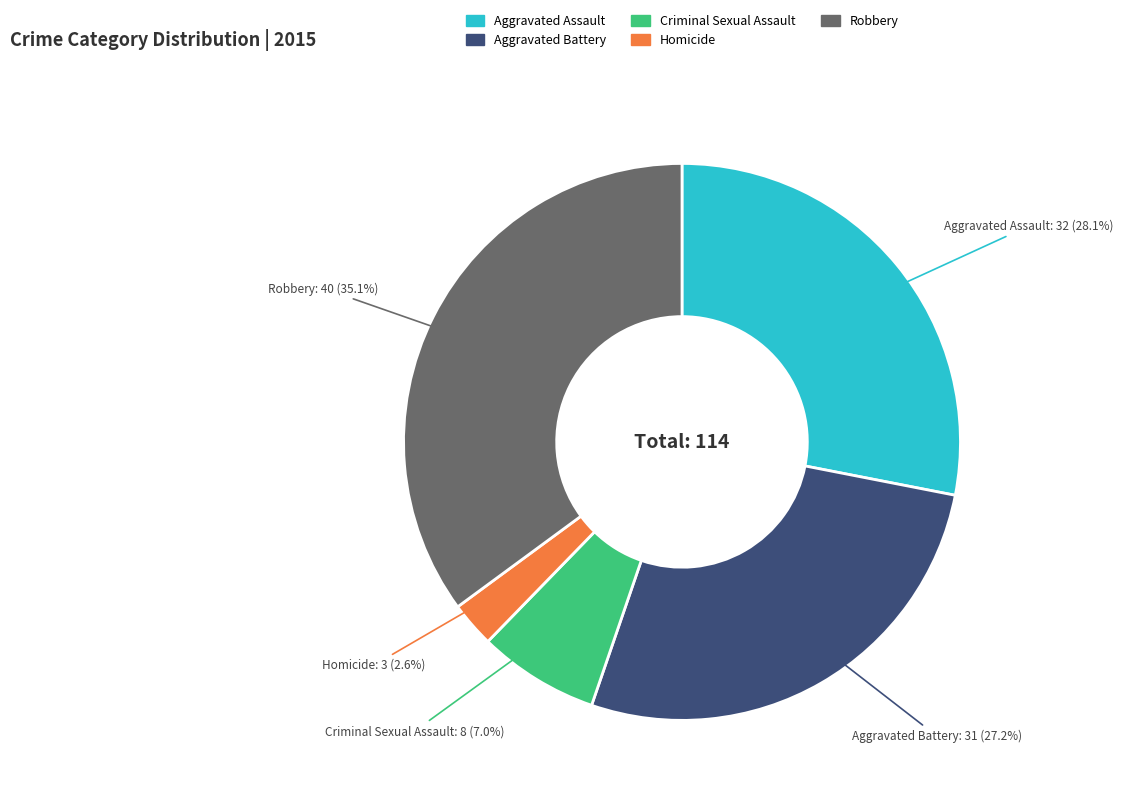

The Criminal Sexual Assault slice represents 1% of the pie. True or false?

False